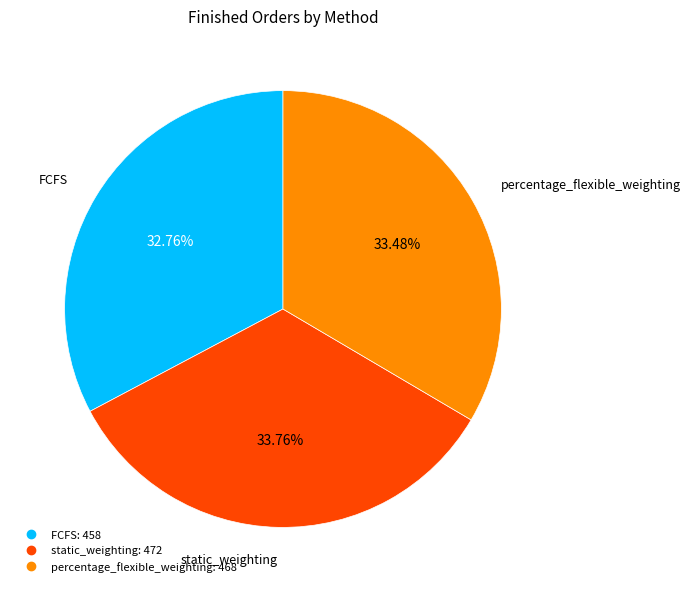

Which category has the smallest portion of the pie?

FCFS